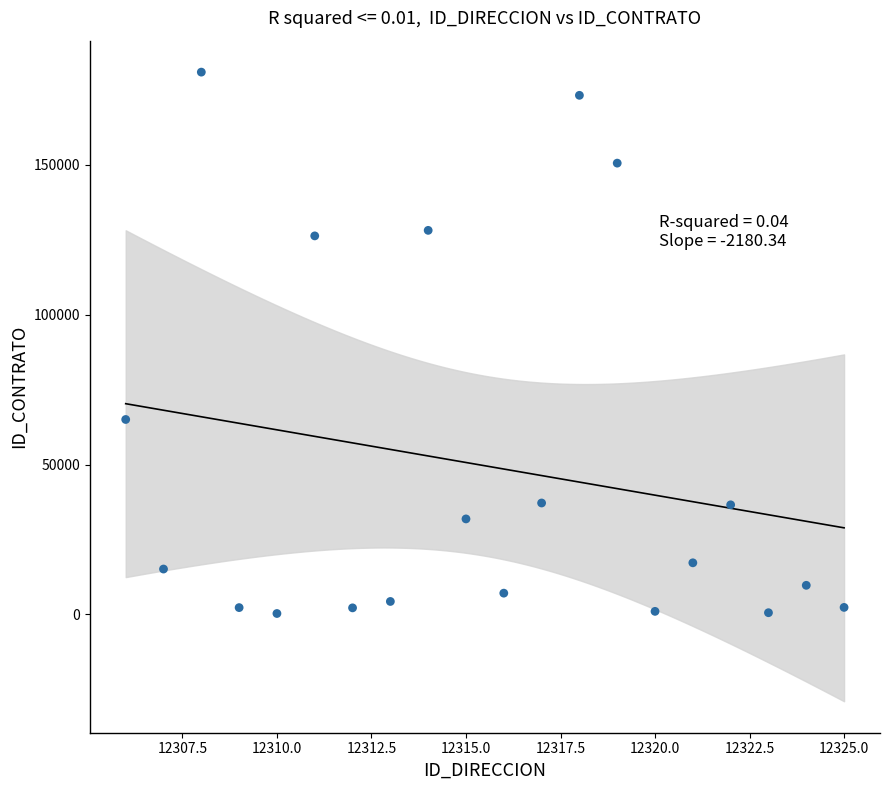

What is the range of X values (max minus min)?

19